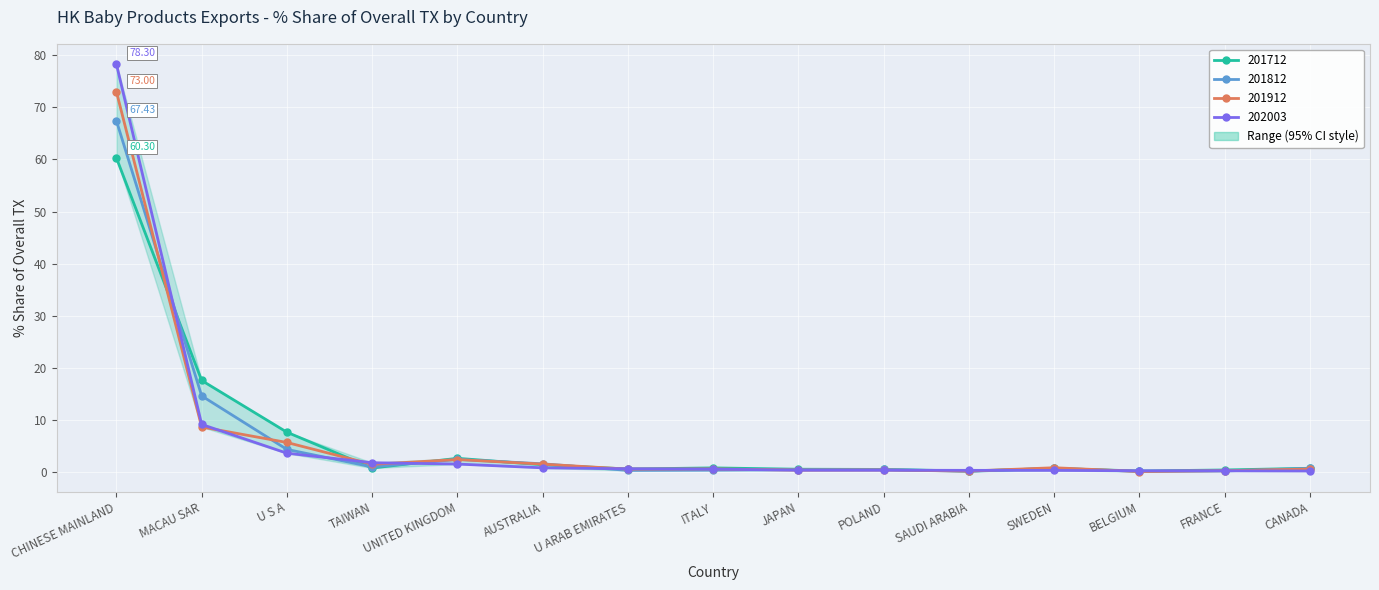

Which series has the largest total across all categories?

202003_% Share